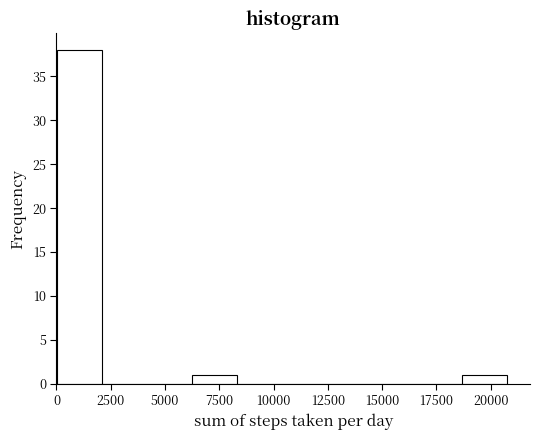

Over which range of the x-axis is the bar tallest?

0 to 2000